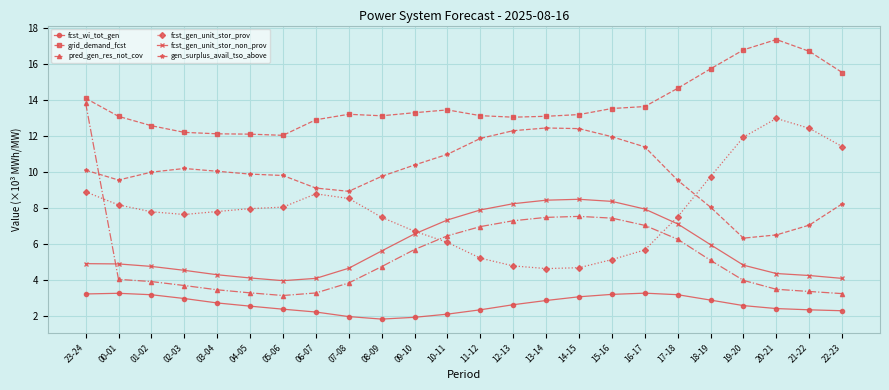

What are all the series names shown in the legend?

fcst_wi_tot_gen, grid_demand_fcst, pred_gen_res_not_cov, fcst_gen_unit_stor_prov, fcst_gen_unit_stor_non_prov, gen_surplus_avail_tso_above